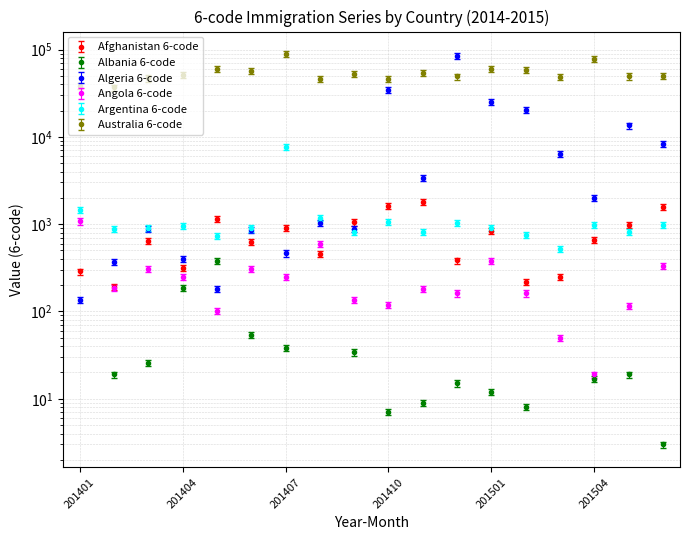

Where do Angola 6-code and Algeria 6-code first cross each other?

201401 and 201402